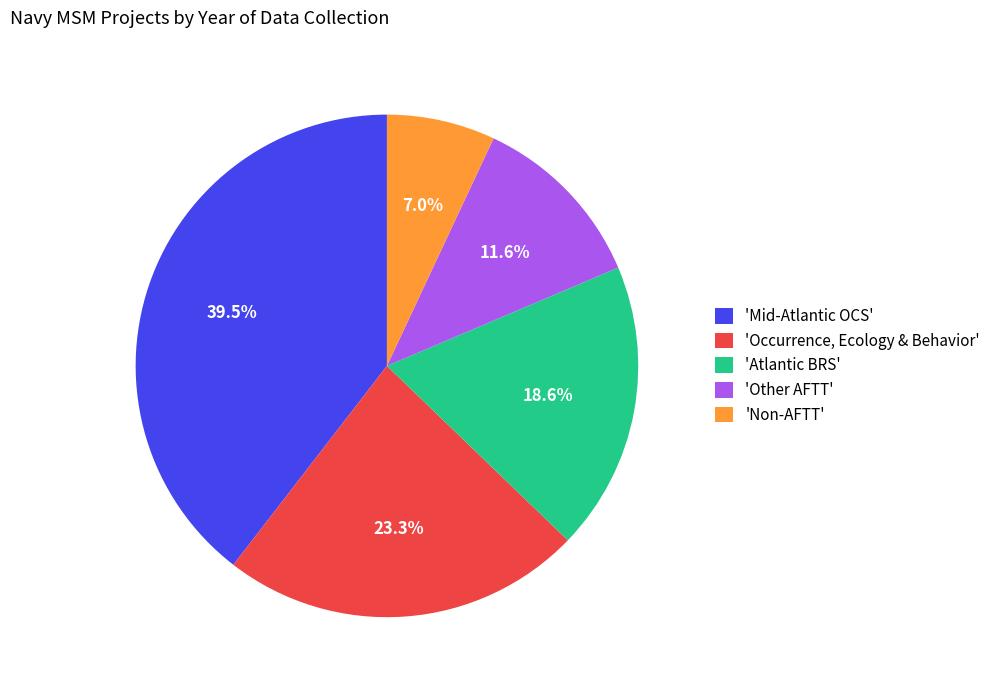

What is the largest slice in the pie chart?

'Mid-Atlantic OCS'